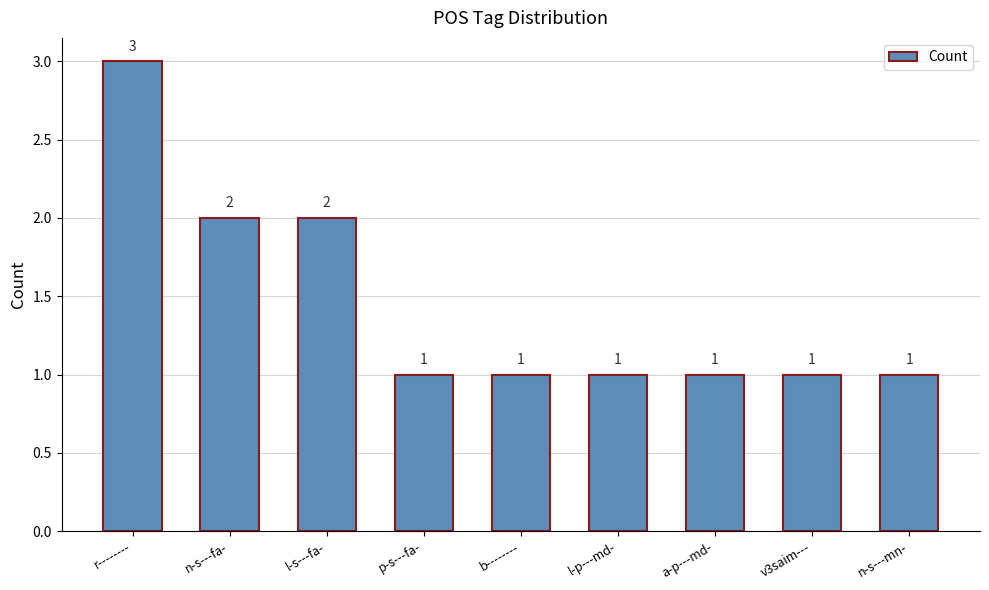

What is the label of the 7th bar from the right?

l-s---fa-